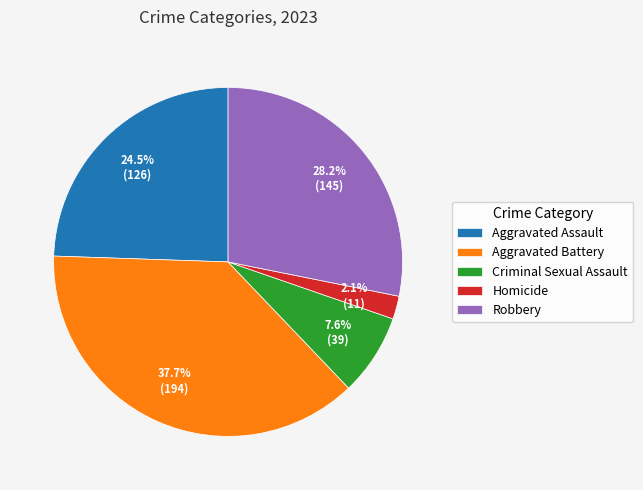

To the nearest percent, what percentage of the pie is Criminal Sexual Assault?

8%